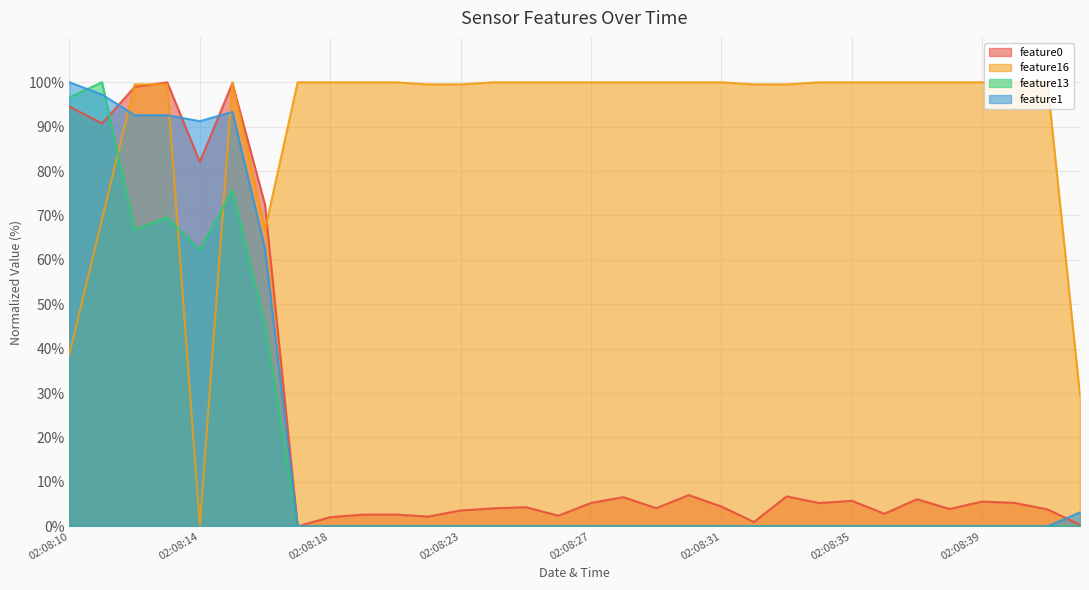

At 02:08:32, list the series in order from largest to smallest.

feature16, feature0, feature13, feature1